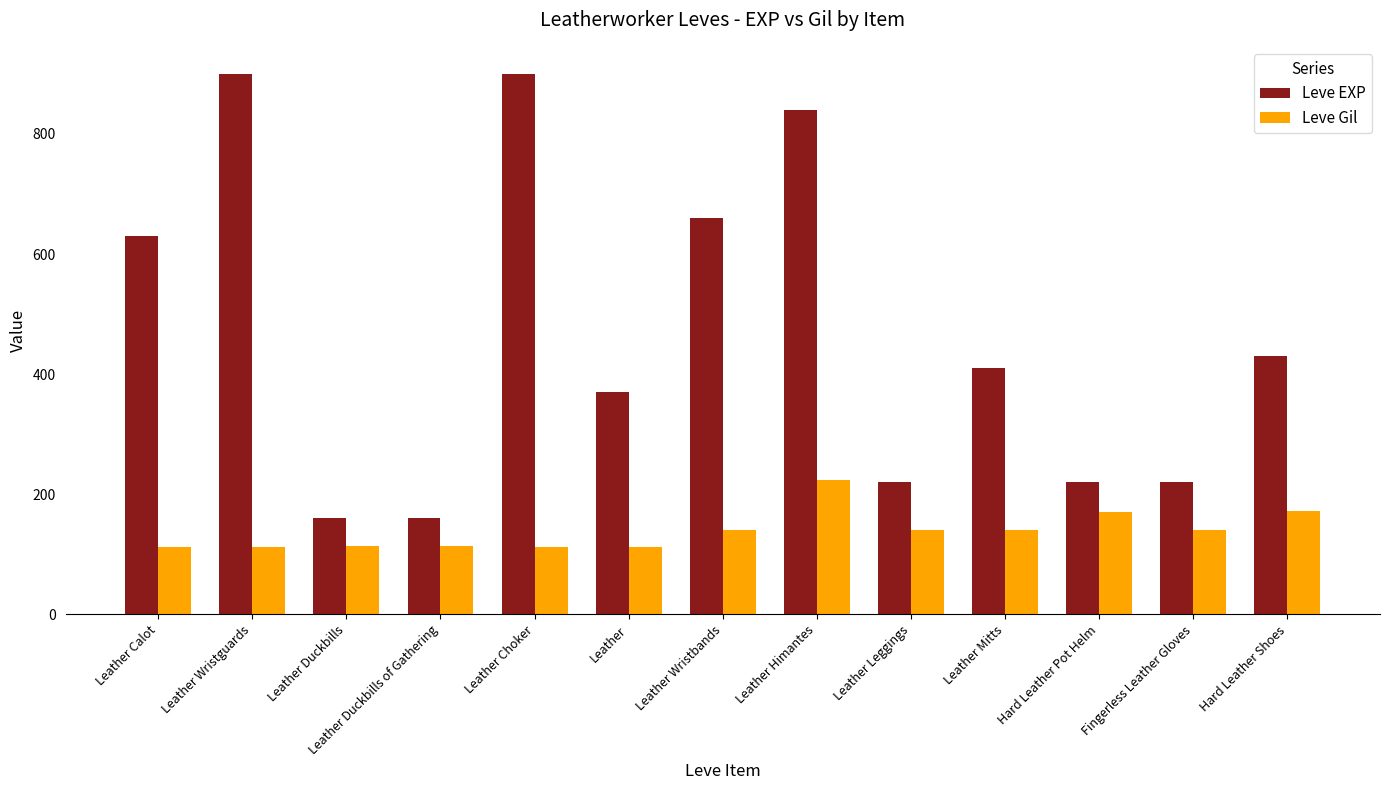

Rank the series at Leather Himantes from highest to lowest value.

Leve EXP, Leve Gil